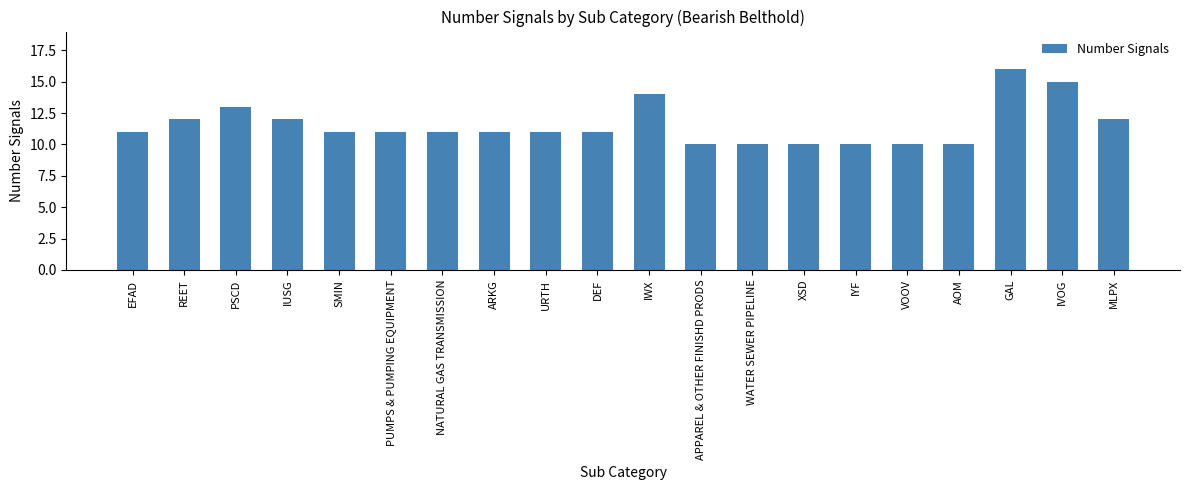

Reading left to right, what are all the values shown in this chart?

11	12	13	12	11	11	11	11	11	11	14	10	10	10	10	10	10	16	15	12